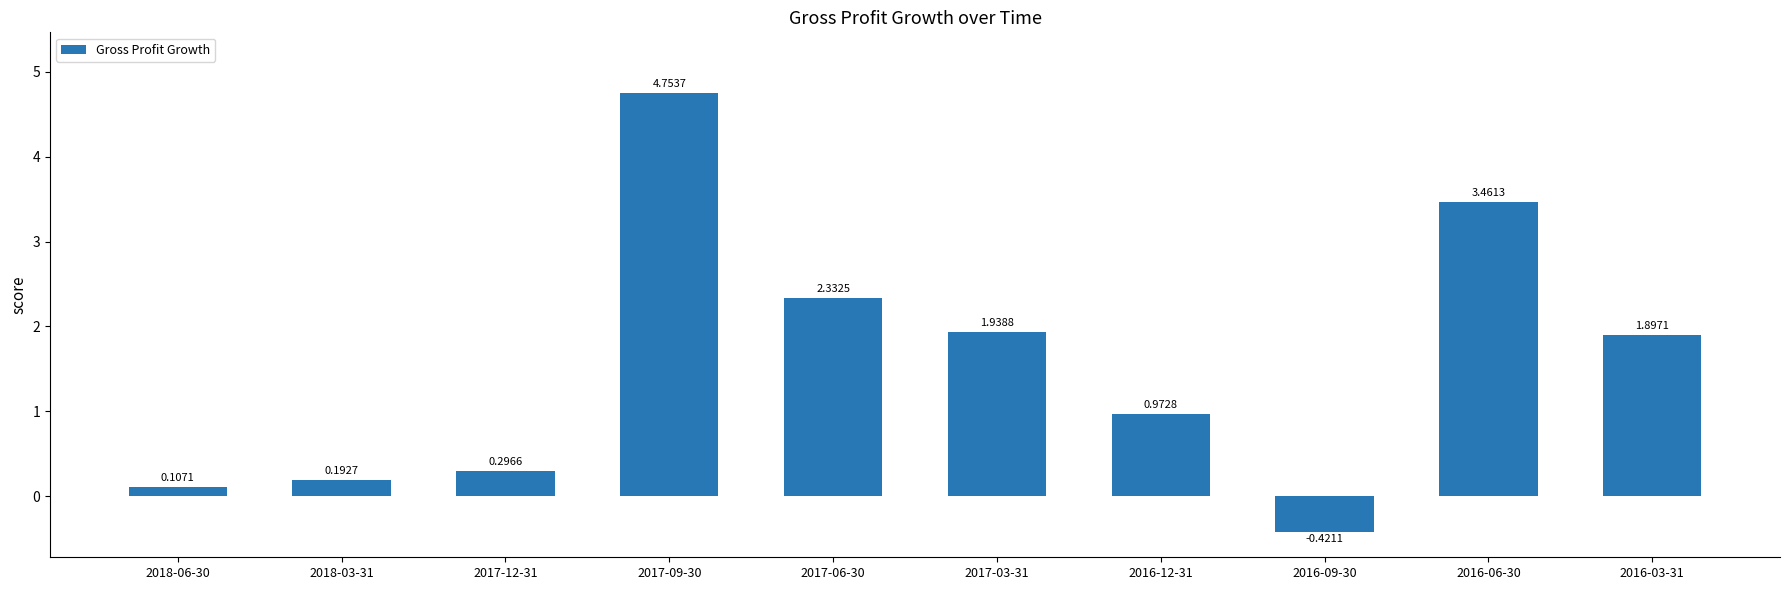

Rank the categories by value from highest to lowest.

2017-09-30, 2016-06-30, 2017-06-30, 2017-03-31, 2016-03-31, 2016-12-31, 2017-12-31, 2018-03-31, 2018-06-30, 2016-09-30